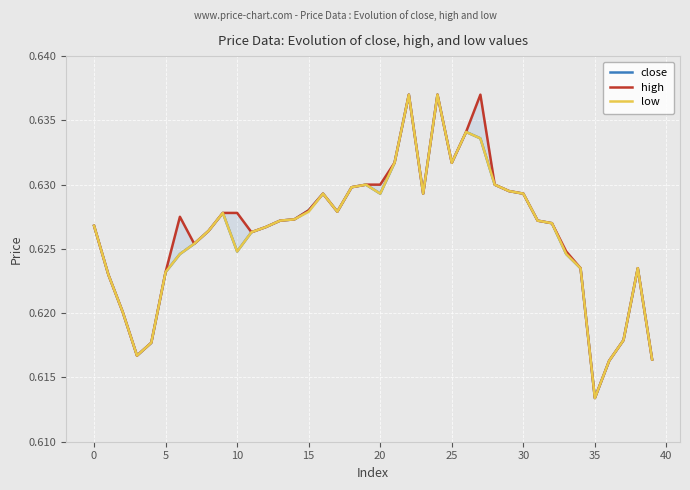

What is the value of the close point at the 31st from the left?

0.6